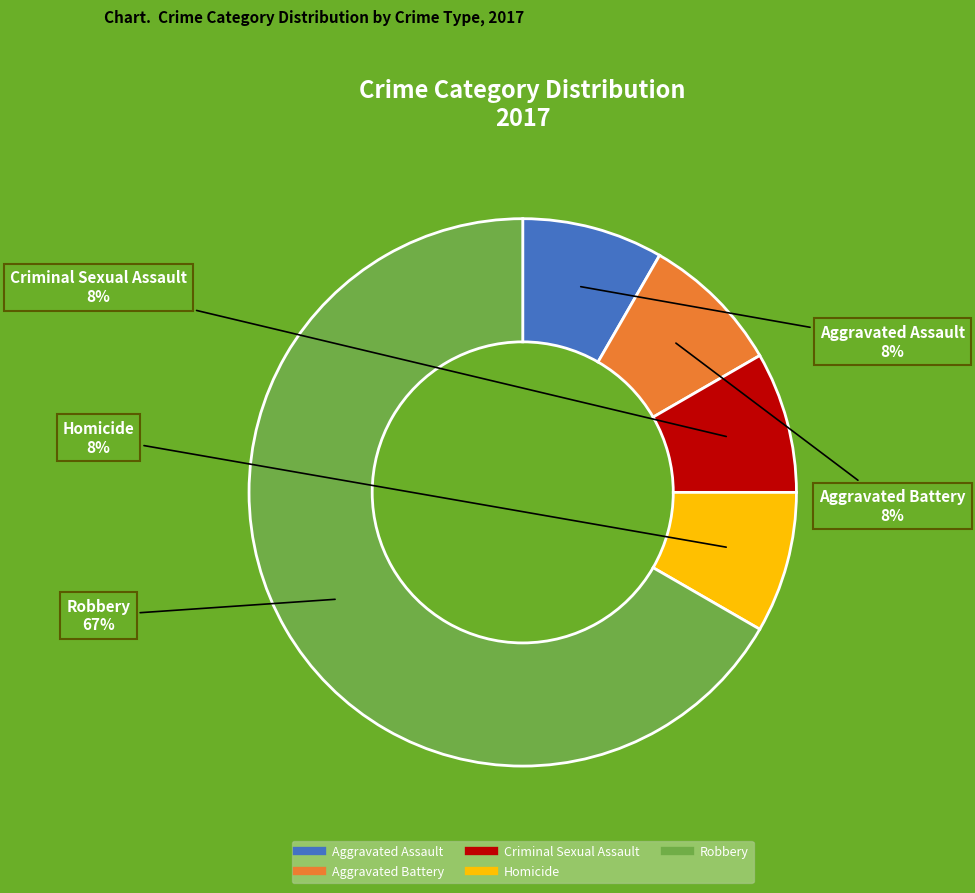

To the nearest percent, what is the average slice percentage?

20%